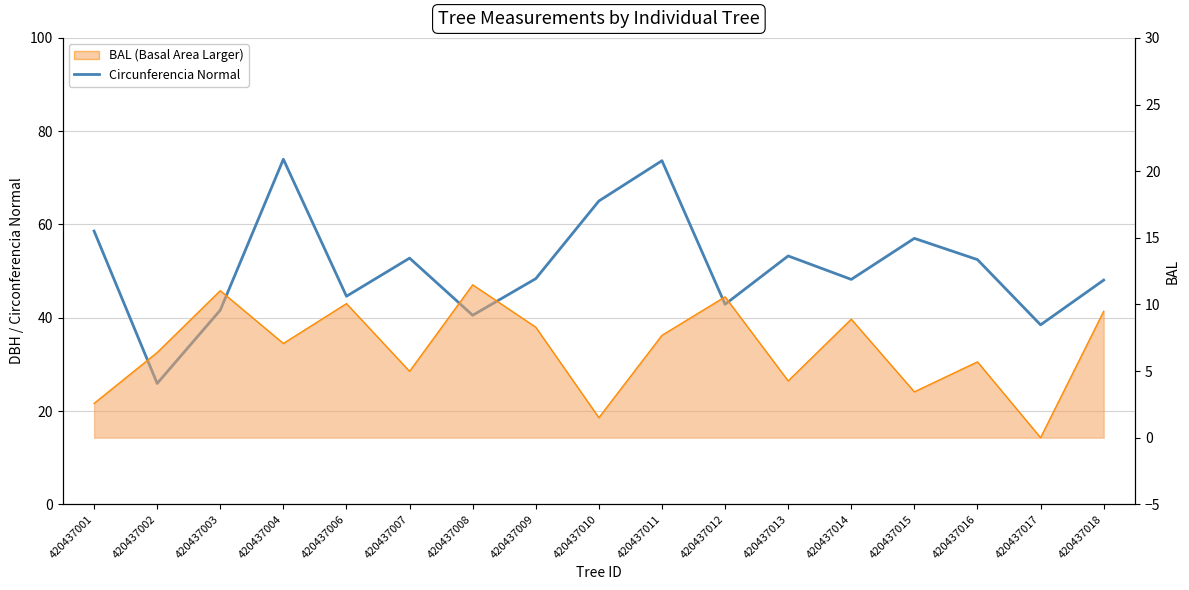

What is the value of the 5th point from the left?

44.6